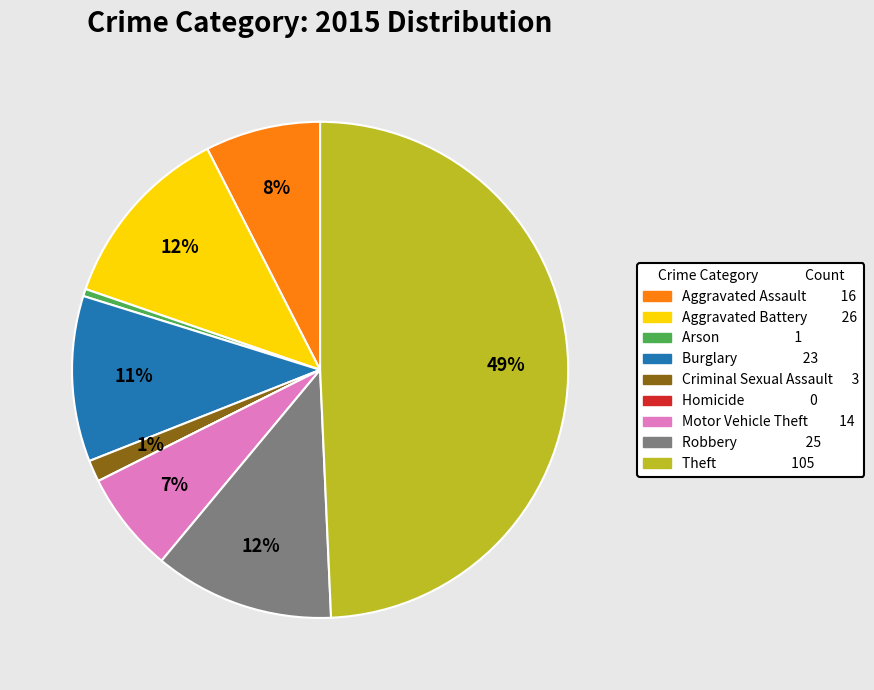

What is the largest slice in the pie chart?

Theft